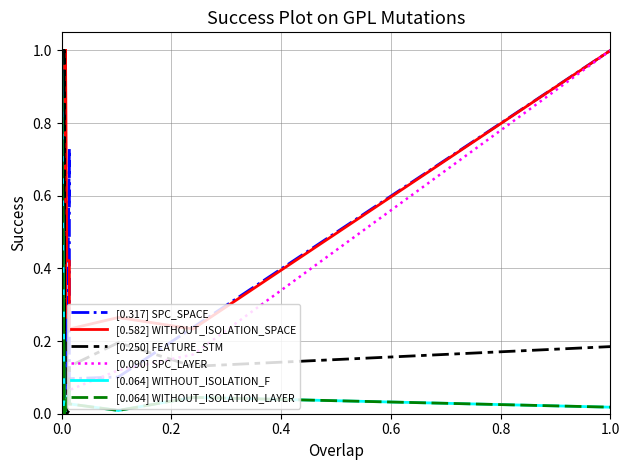

What is the average value of the [0.064] WITHOUT_ISOLATION_F series?

0.1